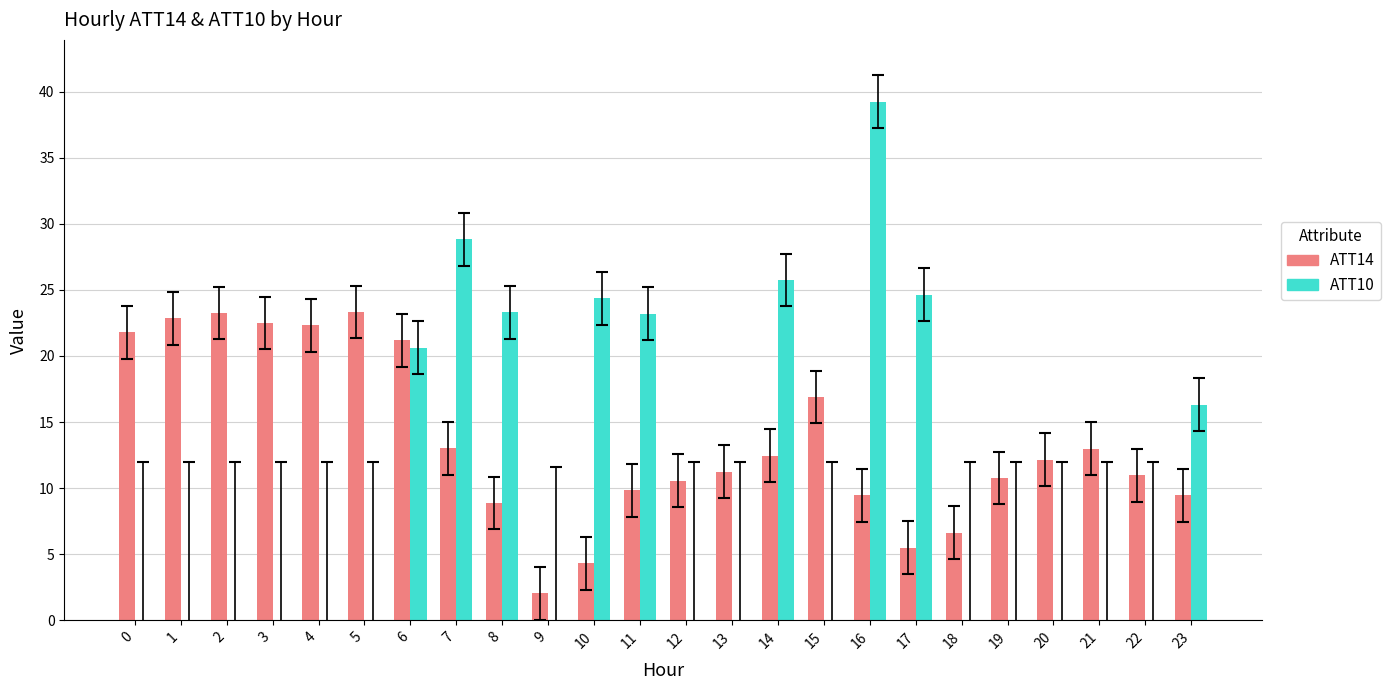

How many groups of bars are there?

24